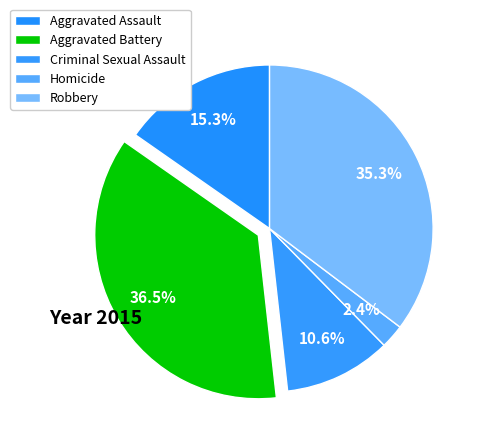

Combined, do Aggravated Assault and Criminal Sexual Assault account for over 50%?

No